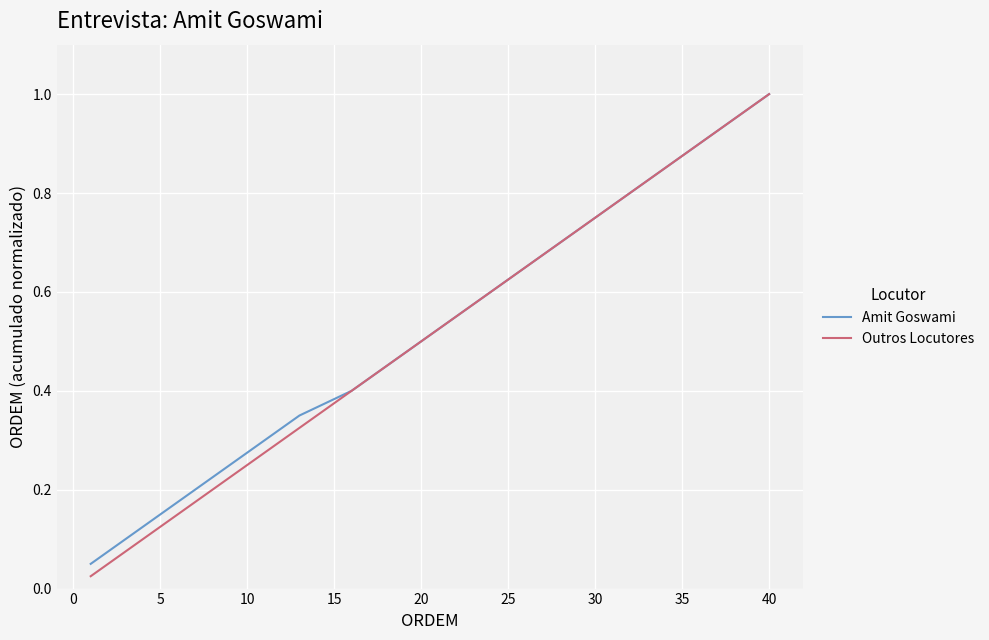

Which series has the largest range (max minus min)?

Outros Locutores